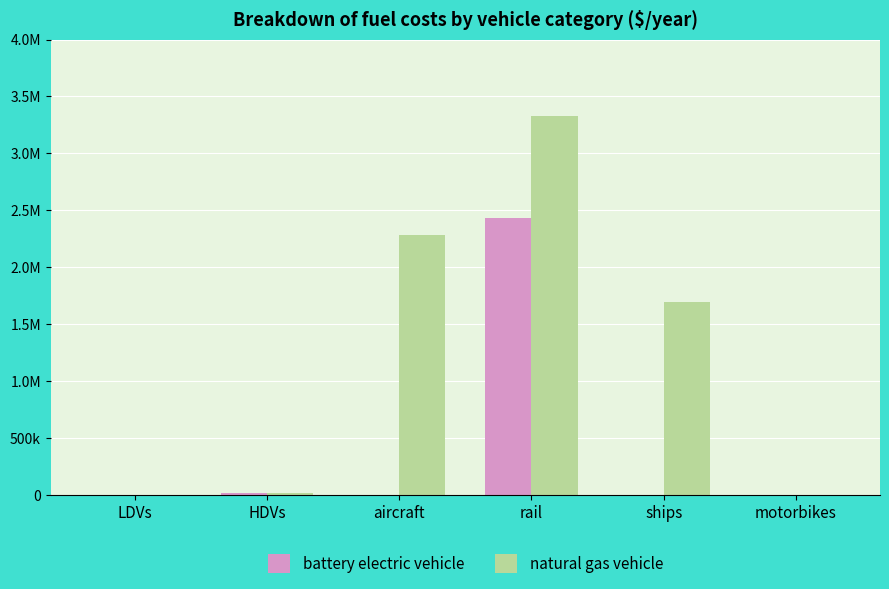

What are all the series names shown in the legend?

battery electric vehicle, natural gas vehicle